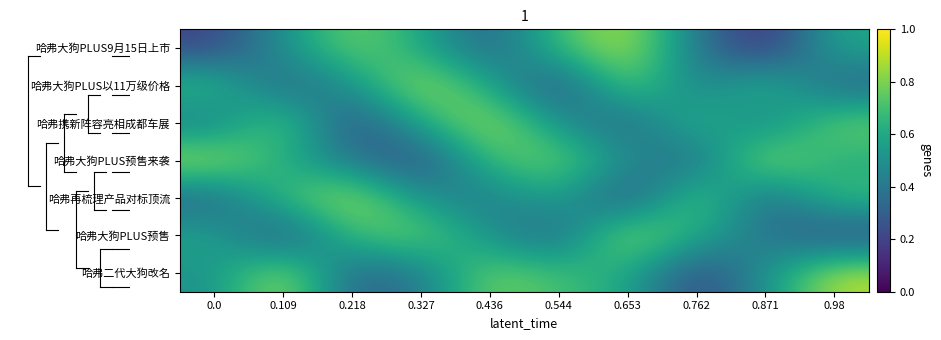

At which category does the chart reach its peak across all series?

0.653